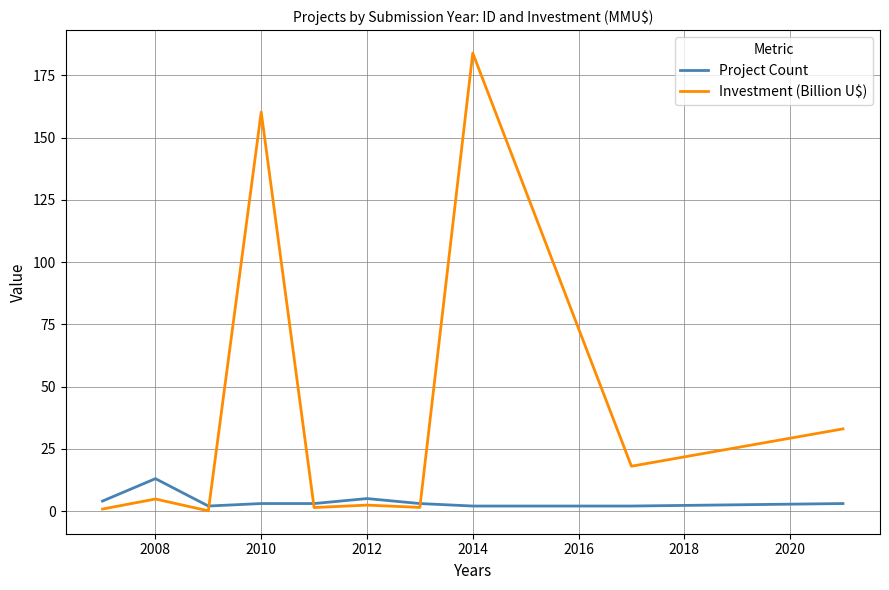

Rank the series by their average value, from lowest to highest.

Project Count, Investment (Billion U$)